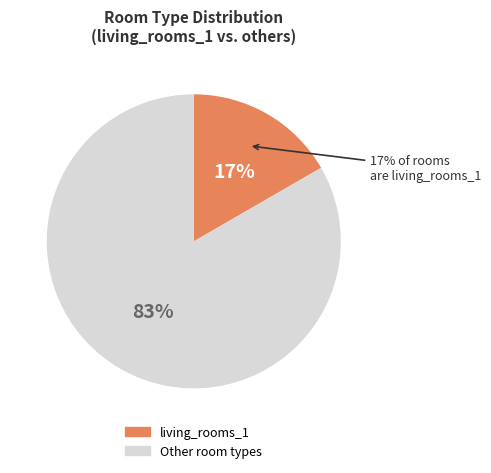

The living_rooms_2 slice represents 0% of the pie. True or false?

True